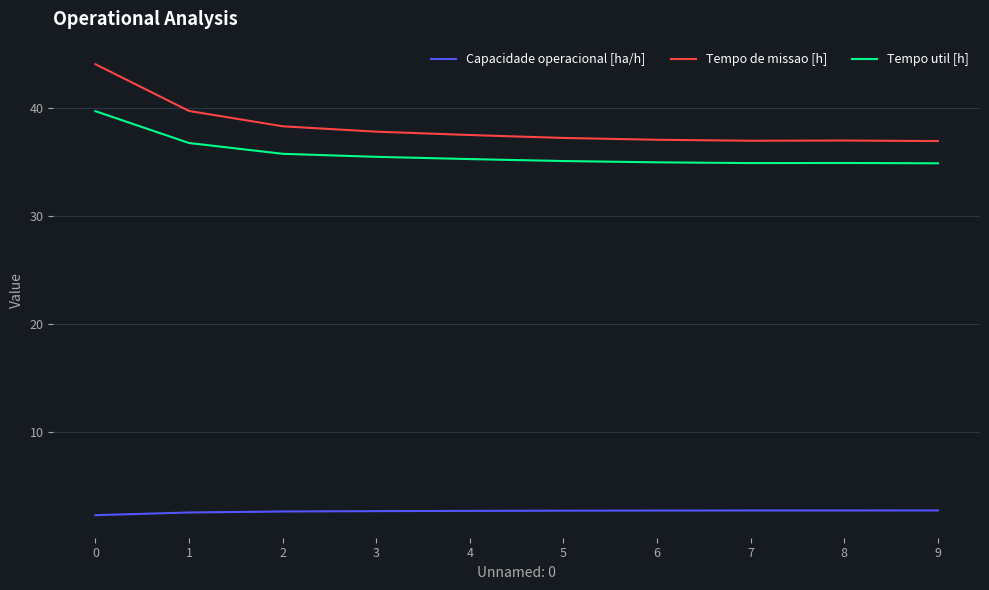

What is the smallest value displayed?

2.3